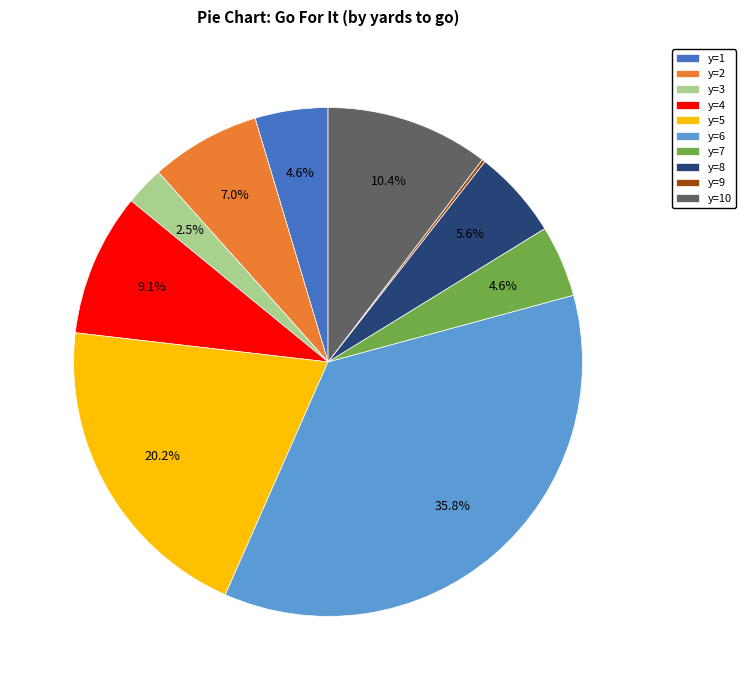

What is the ratio of the value at y=2 to the value at y=7?

1.5